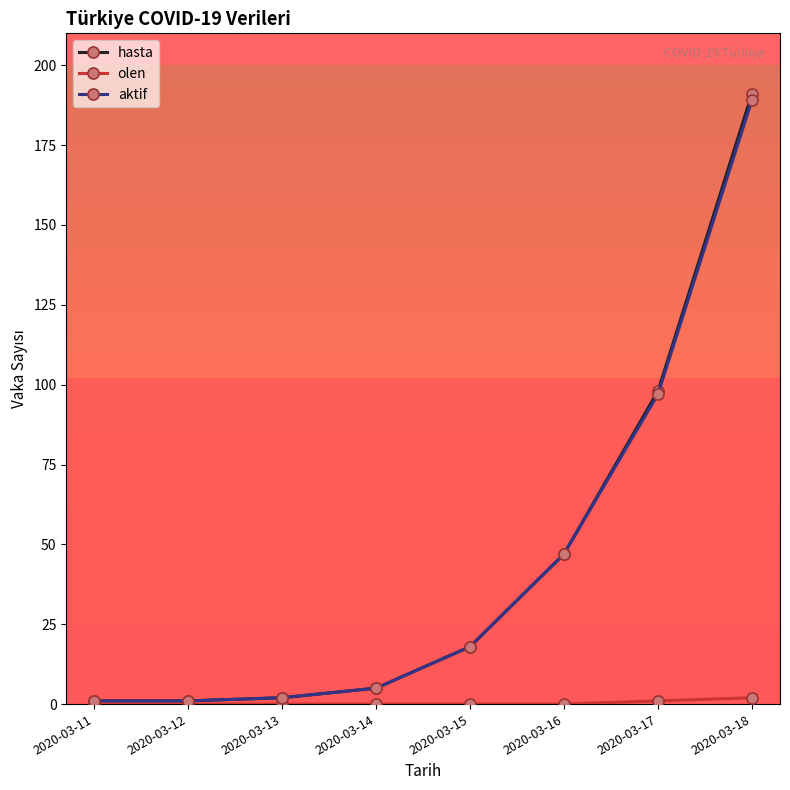

Which series has the largest range (max minus min)?

hasta